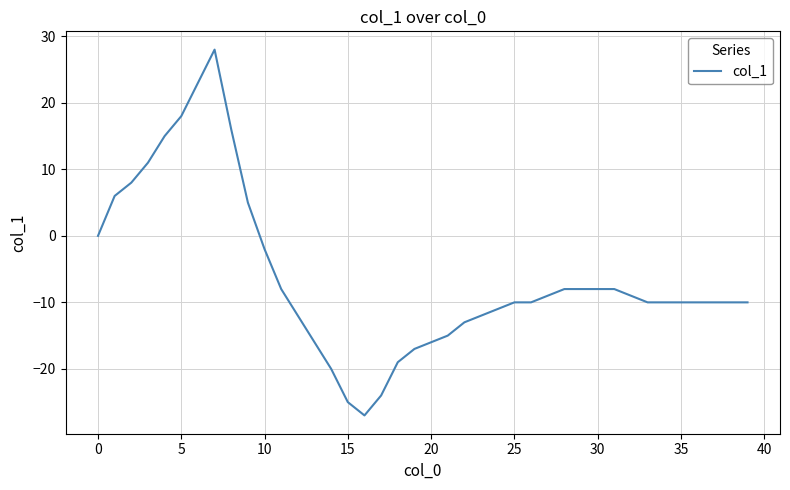

What is the smallest value displayed?

-27